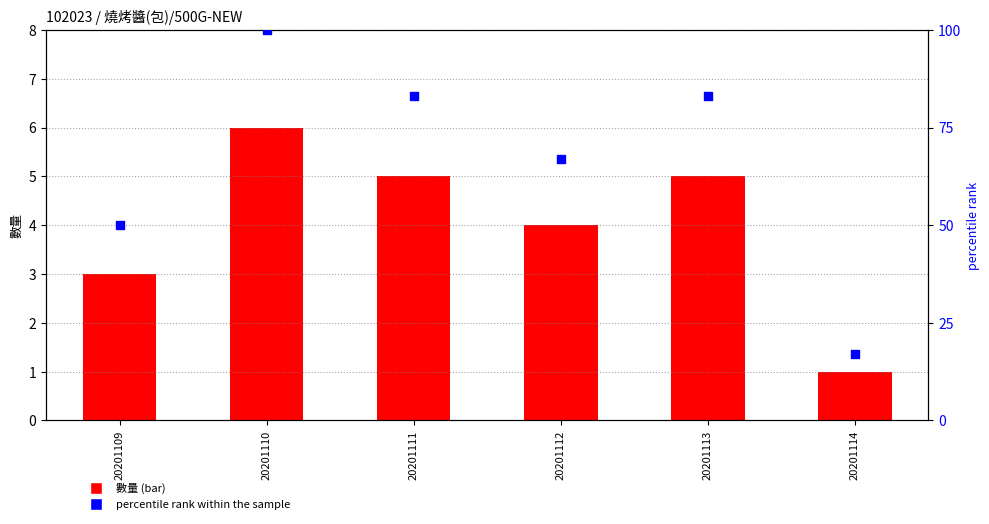

Which series contains the lowest Y value?

數量